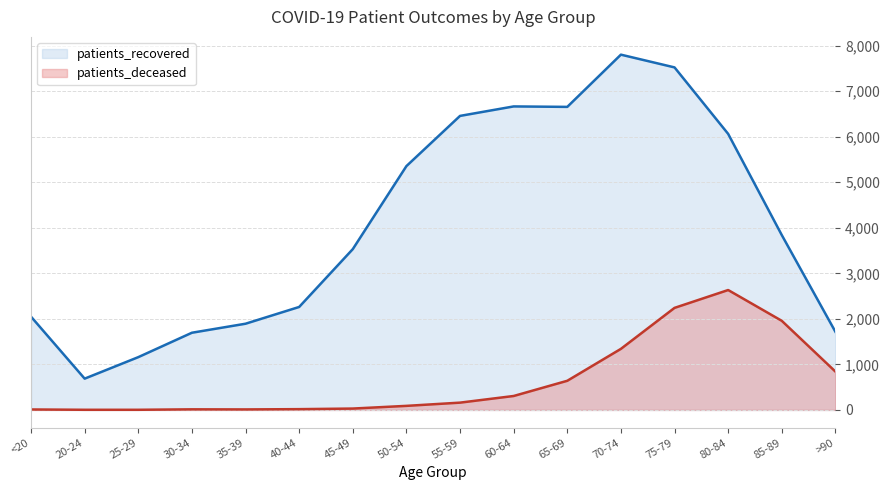

Reading left to right, extract all data points from this chart.

patients_recovered: 2048	687	1159	1695	1893	2261	3531	5354	6457	6665	6655	7802	7522	6062	3840	1716
patients_deceased: 10	3	3	13	11	17	30	89	160	306	640	1341	2241	2633	1957	842